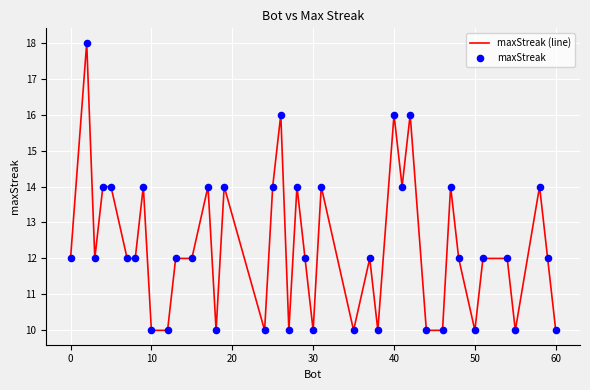

What is the maximum value shown in the chart?

18